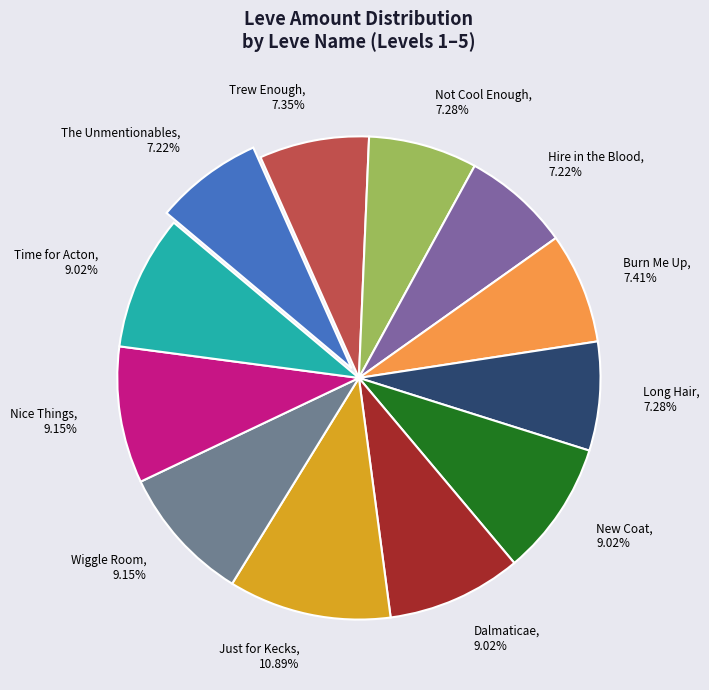

Combined, do Wiggle Room and A Taste for Dalmaticae account for over 50%?

No